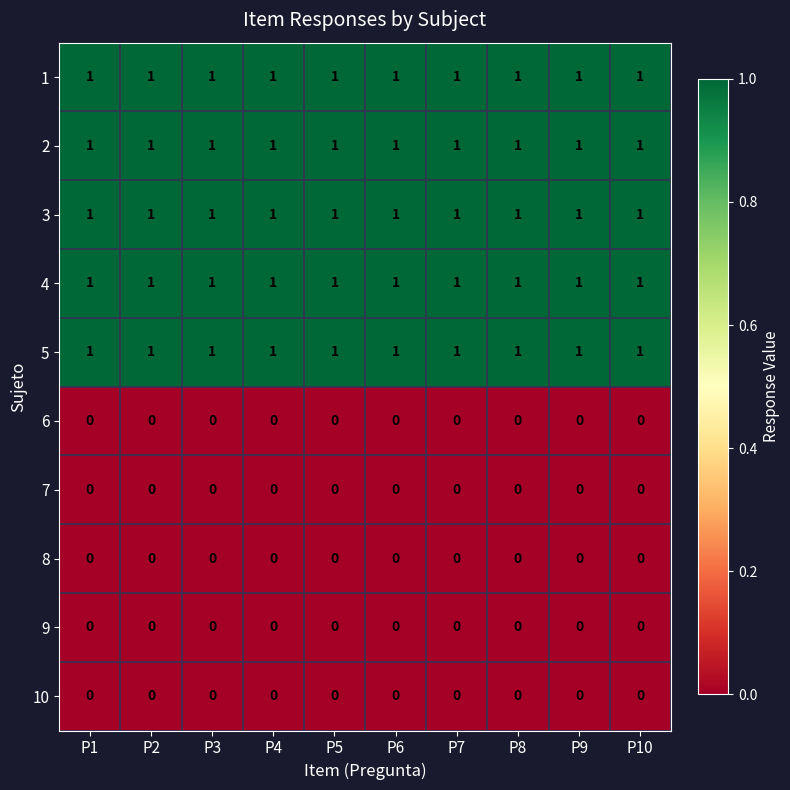

The 5 series shows 2 at P3. True or false?

False